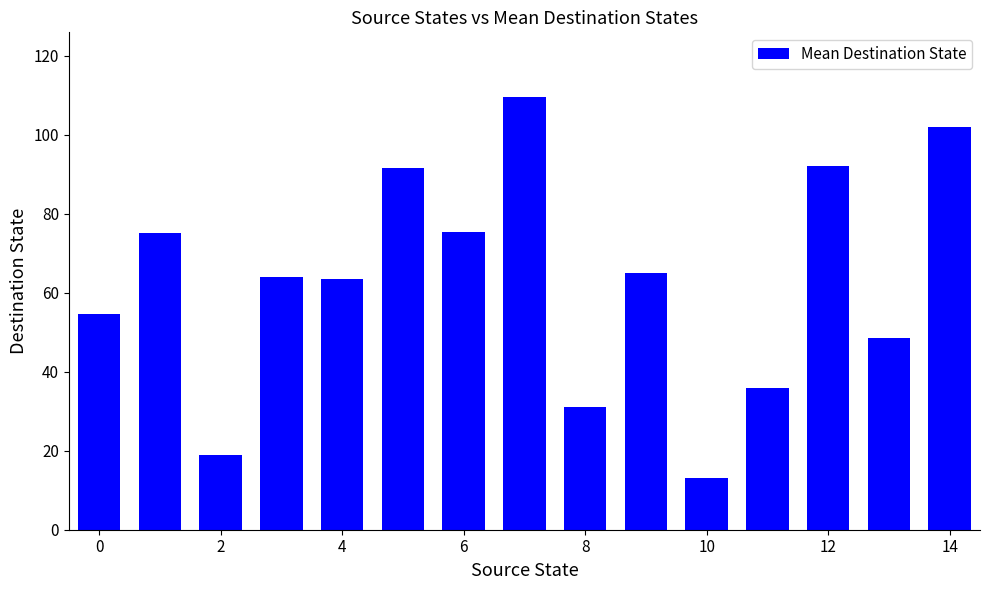

What is the difference between the maximum and minimum values?

96.5